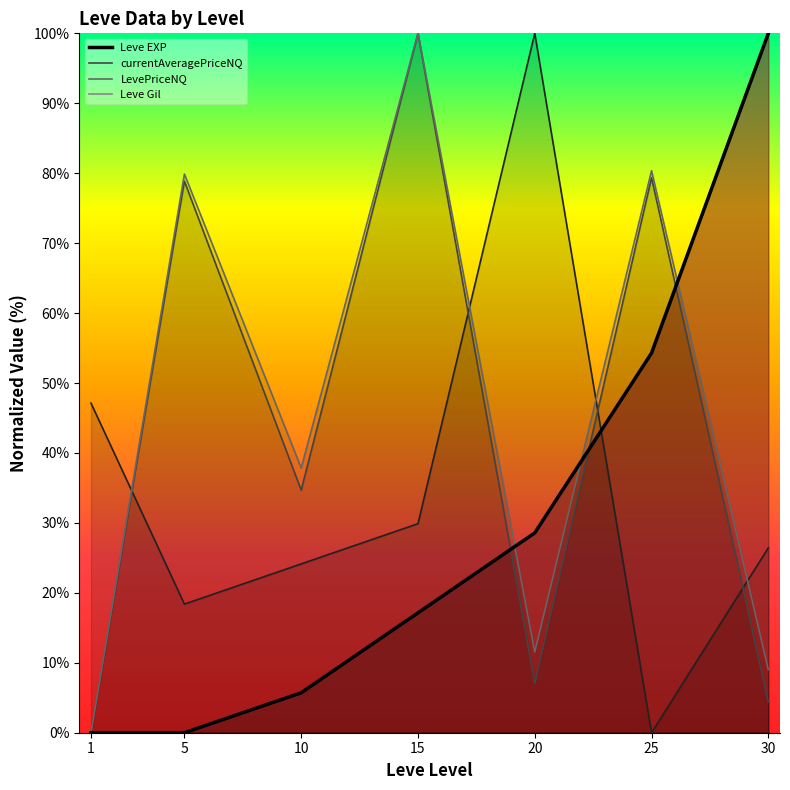

Between 5 and 30, which is larger?

30